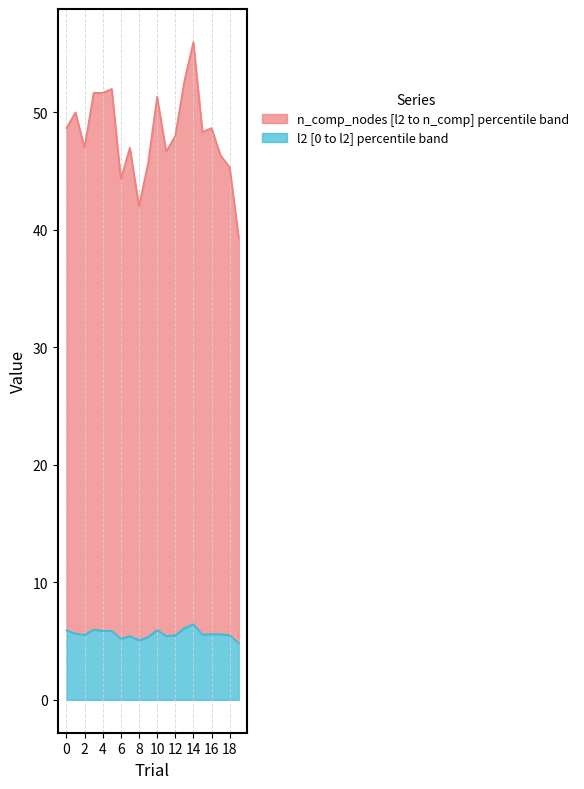

What is the difference between the highest and lowest values at 8?

36.9